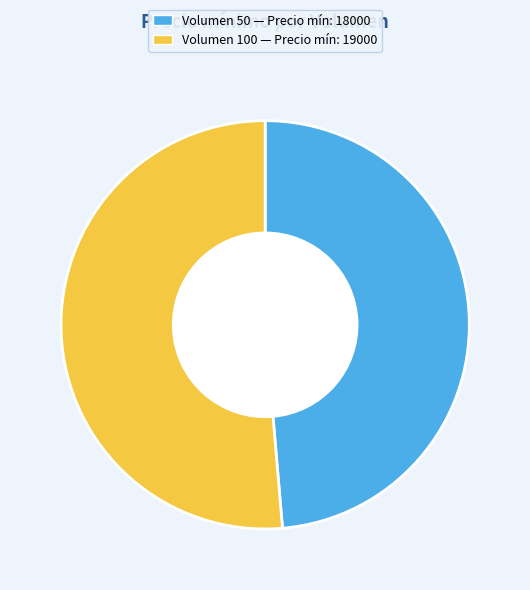

How many slices are in this pie chart?

2